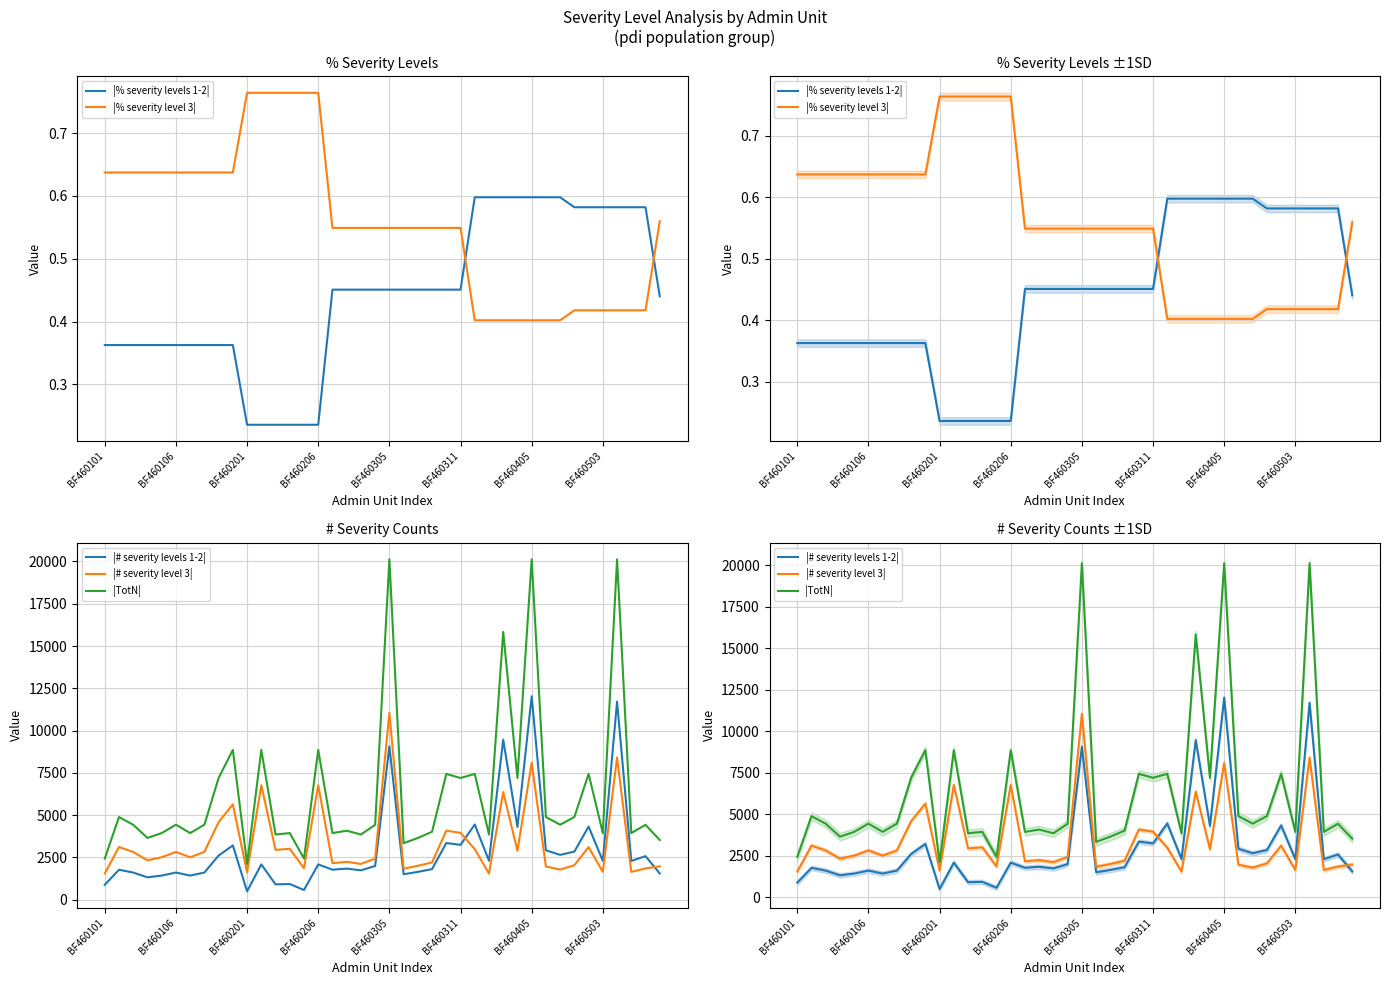

Where is |# severity level 3| nearest to the value 6301?

28